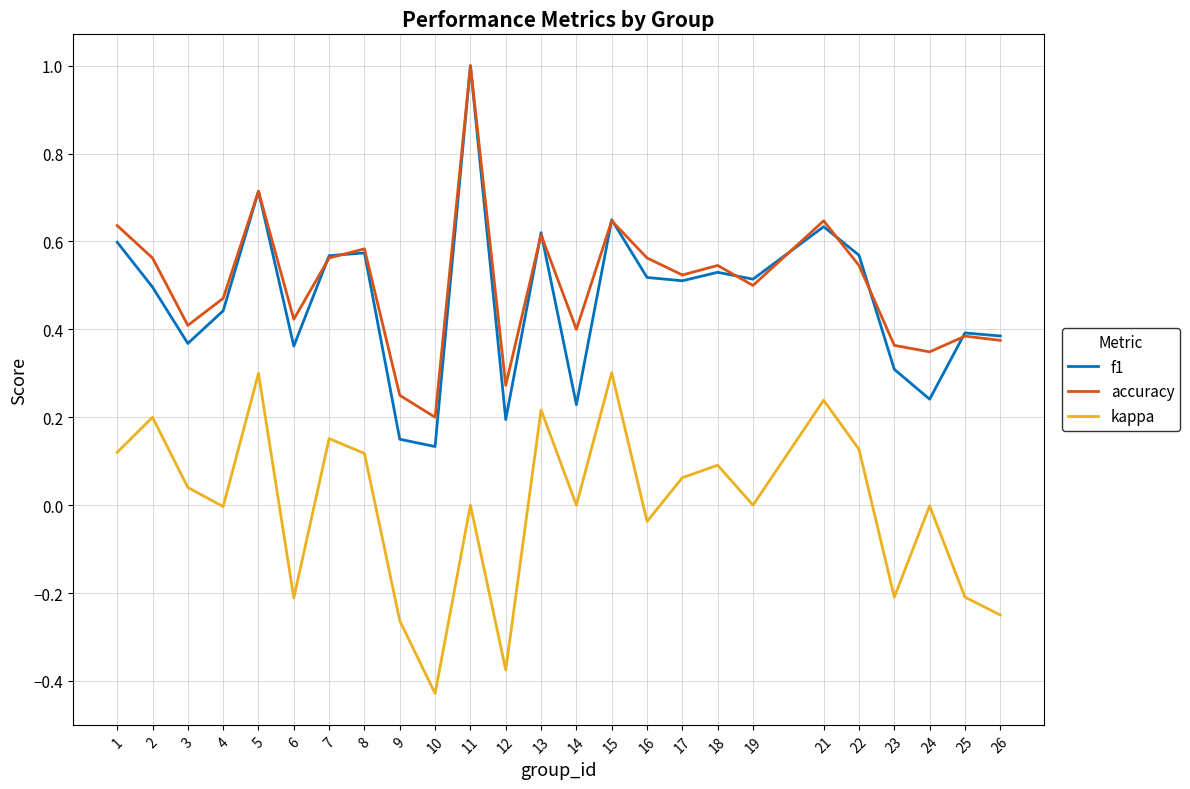

What are all the series names shown in the legend?

f1, accuracy, kappa